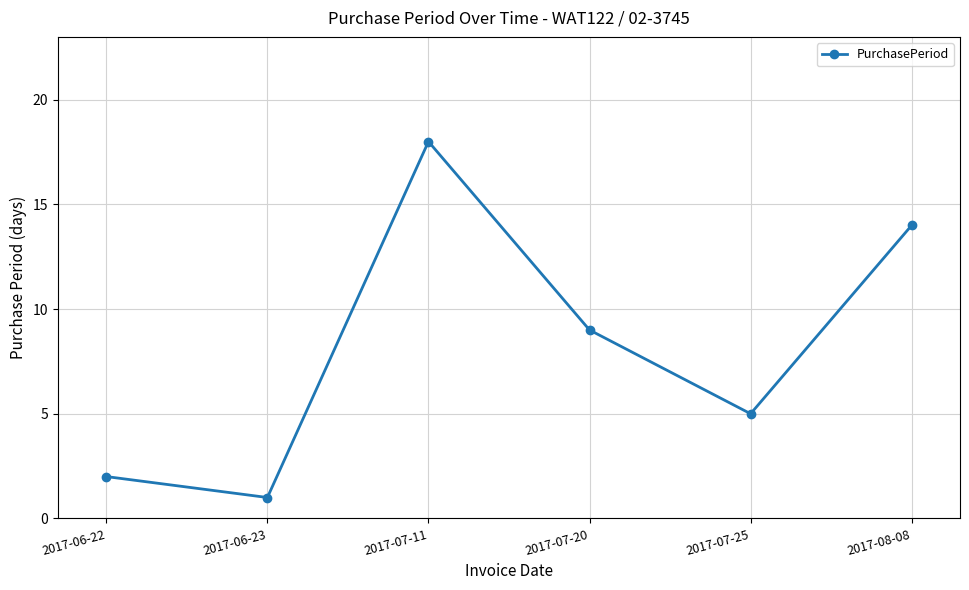

Where is the first local minimum?

2017-06-23